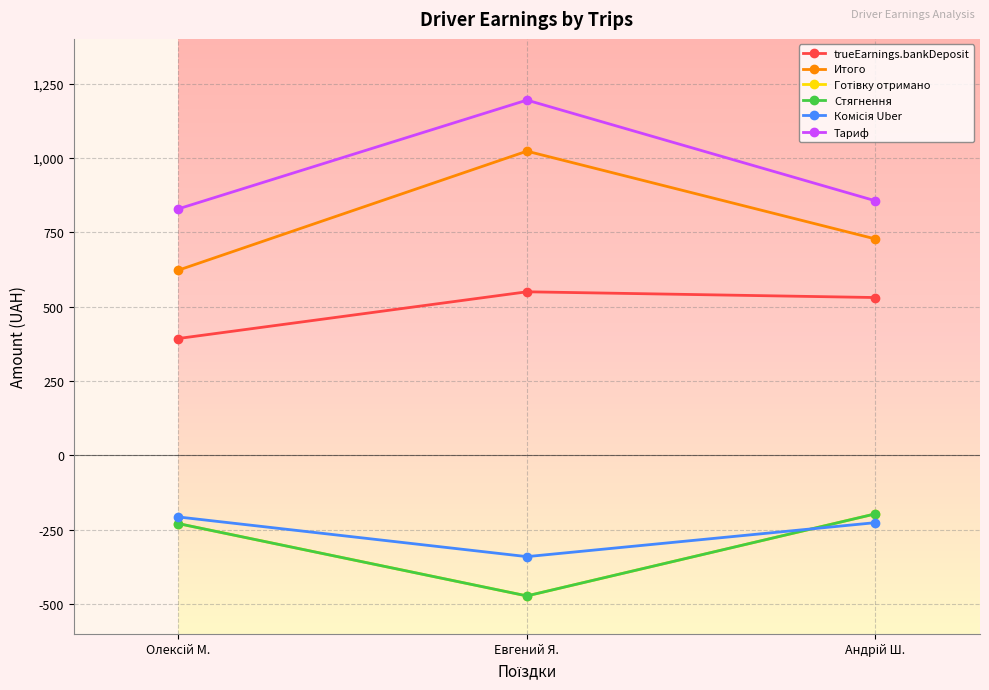

Is the value of Комісія Uber at Андрій Ш. greater than the value of Готівку отримано at Евгений Я.?

Yes